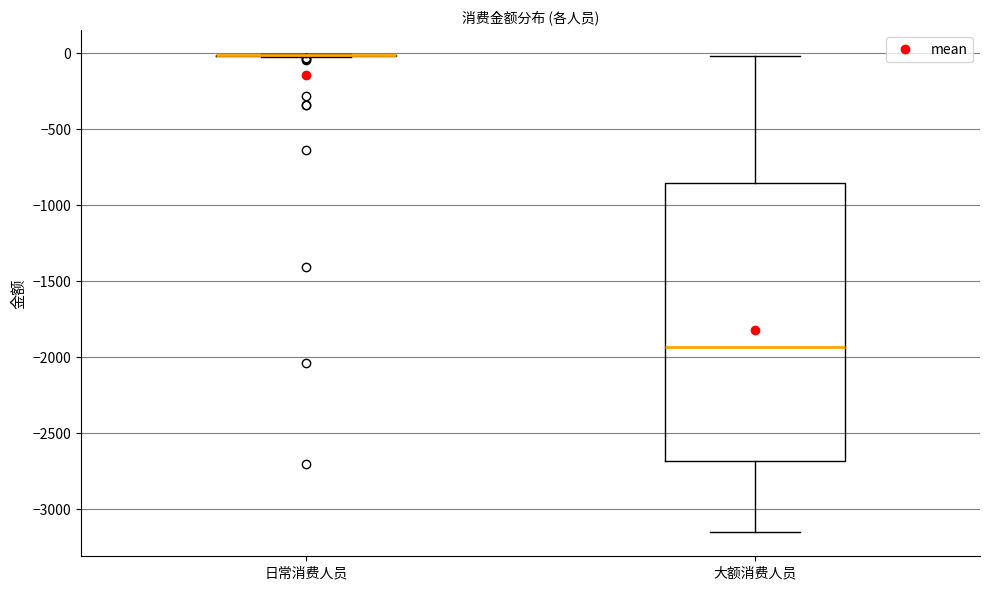

Reading left to right, read every box against the y-axis: the position of its median line, the range the box covers, and the ends of its whiskers. The values are not printed on the chart, so give them approximately, as read against the axis.

日常消费人员: box collapsed to a line at 0, whiskers 0 to 0
大额消费人员: median -1950, box -2700 to -850, whiskers -3150 to 0